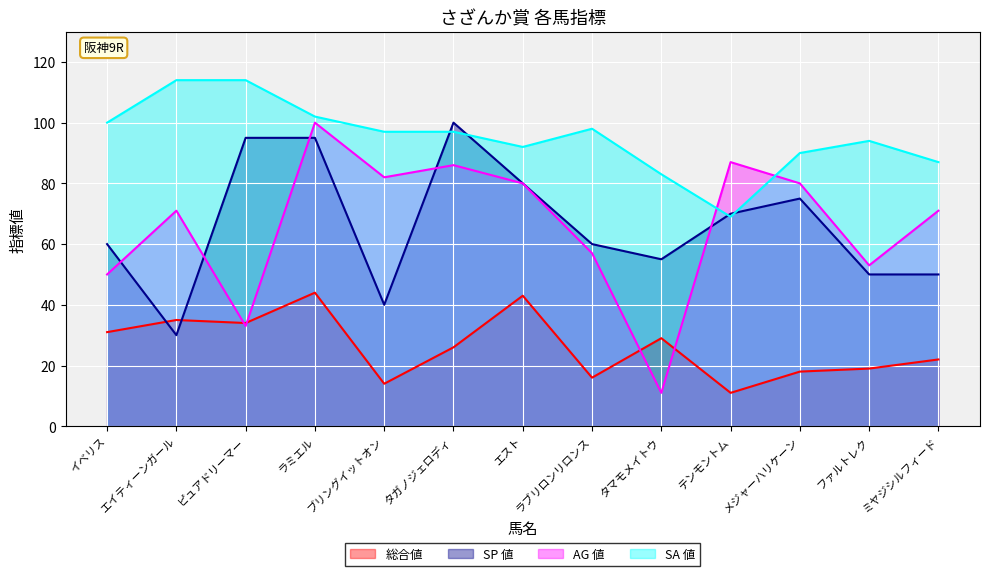

Where does the SP 値 series first go above 60?

ピュアドリーマー